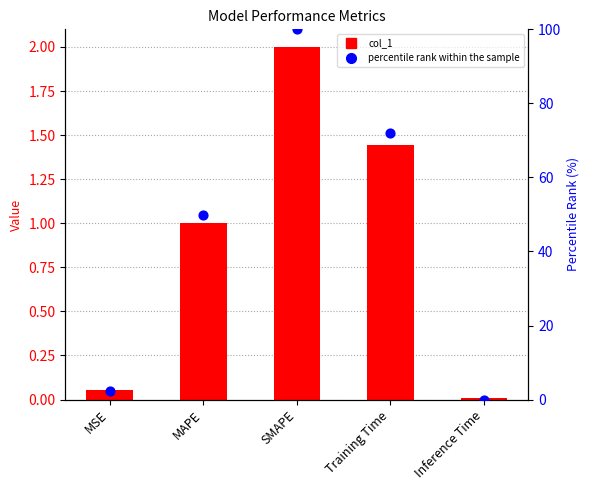

At how many categories does at least one series exceed 49?

3